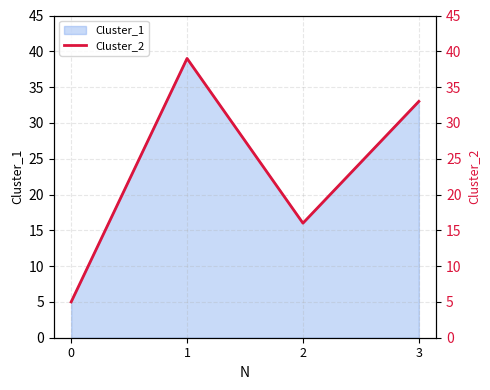

Does the chart have visible grid lines?

Yes